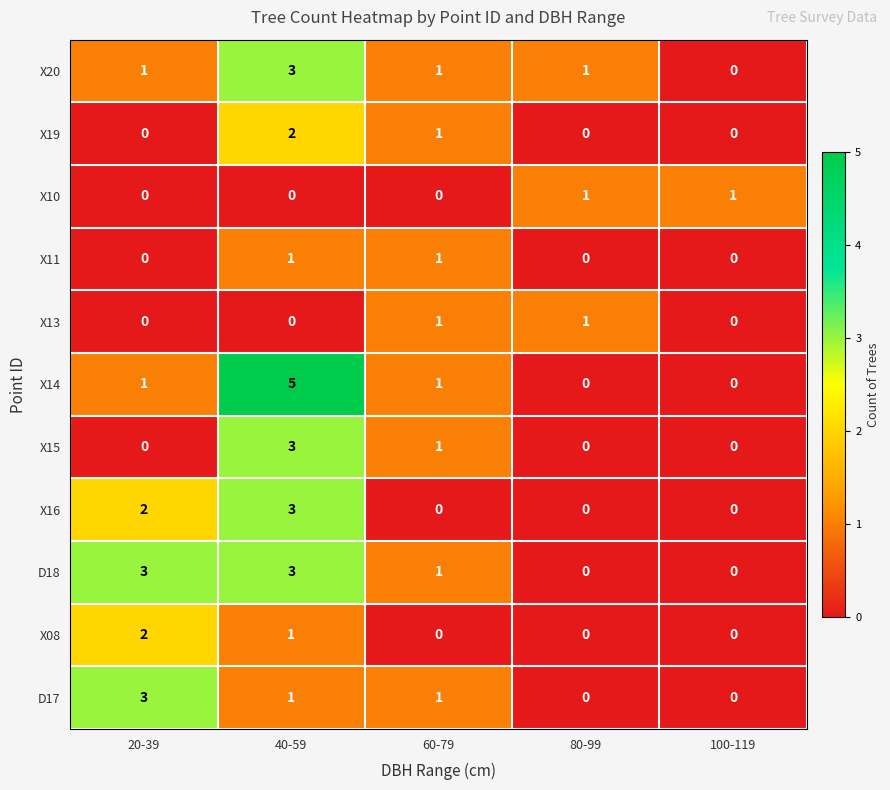

What is the sum of all X16 values?

5